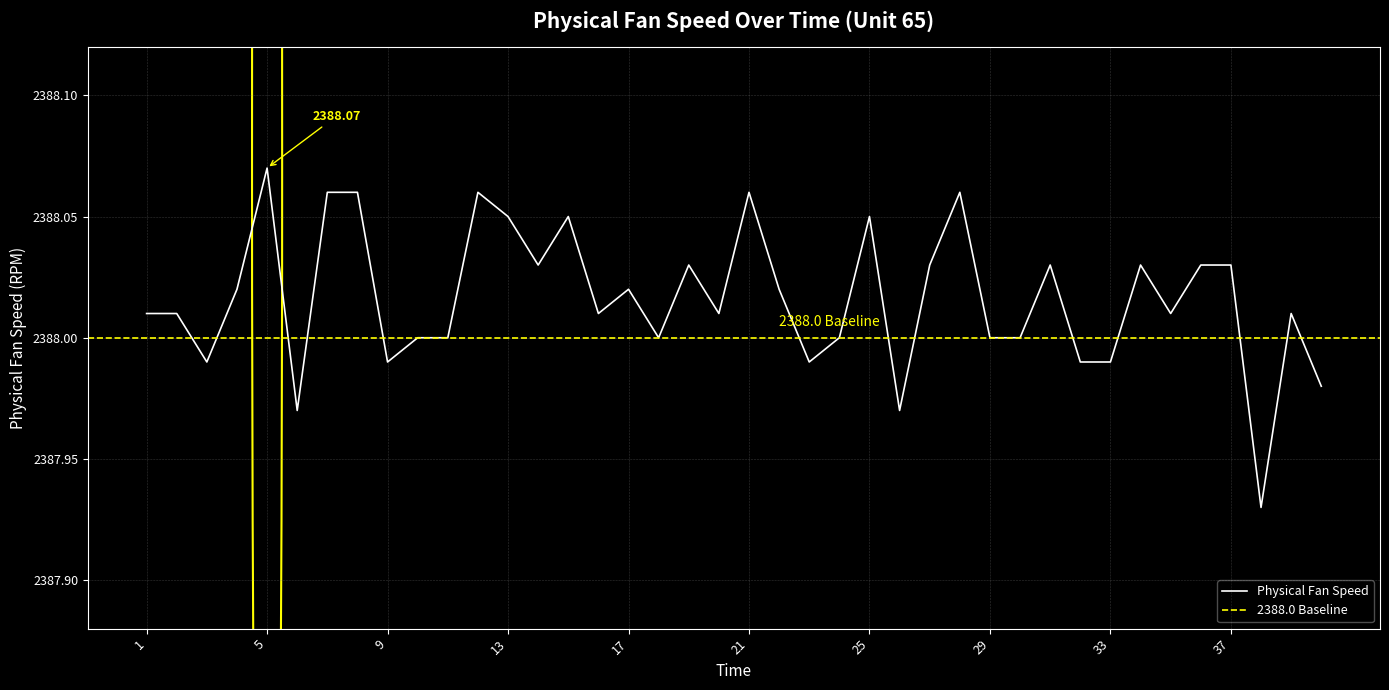

At which label does the data first exceed 2388?

1